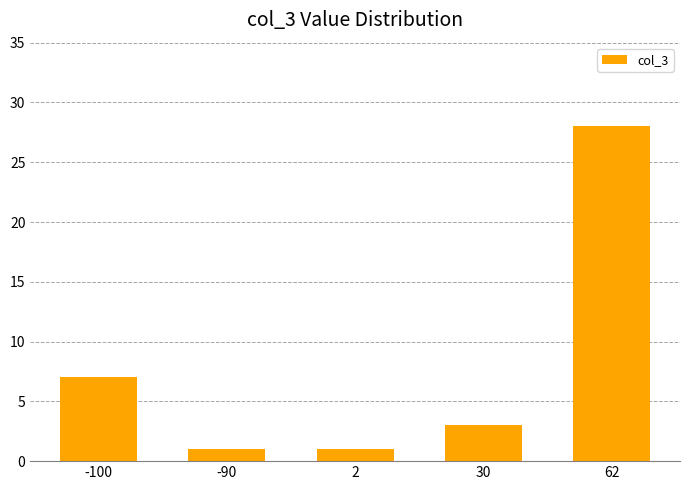

The value at -90 is 1. True or false?

True